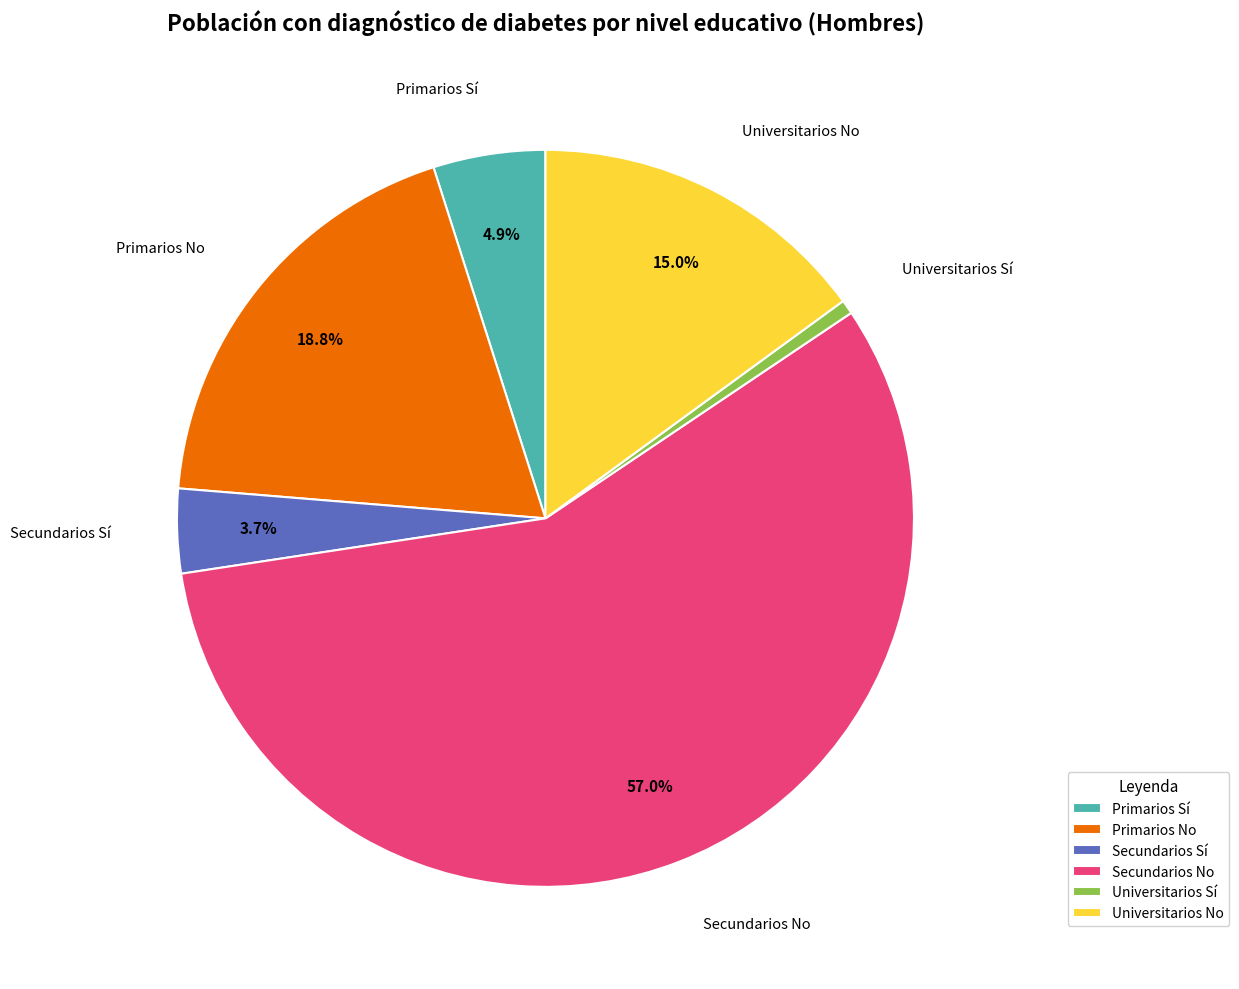

What portion of the pie excludes Primarios Sí?

95.1%